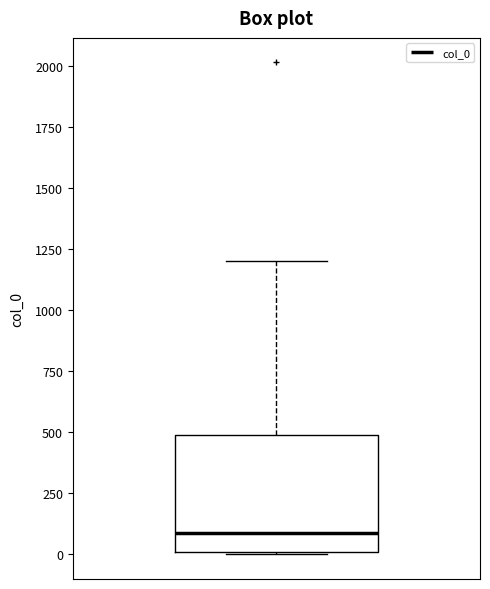

Read this box plot against the y-axis: the position of the median line, the range covered by the box, and the ends of both whiskers. The values are not printed on the chart, so give them approximately, as read against the axis.

median 100, box 0 to 500, whiskers 0 to 1200